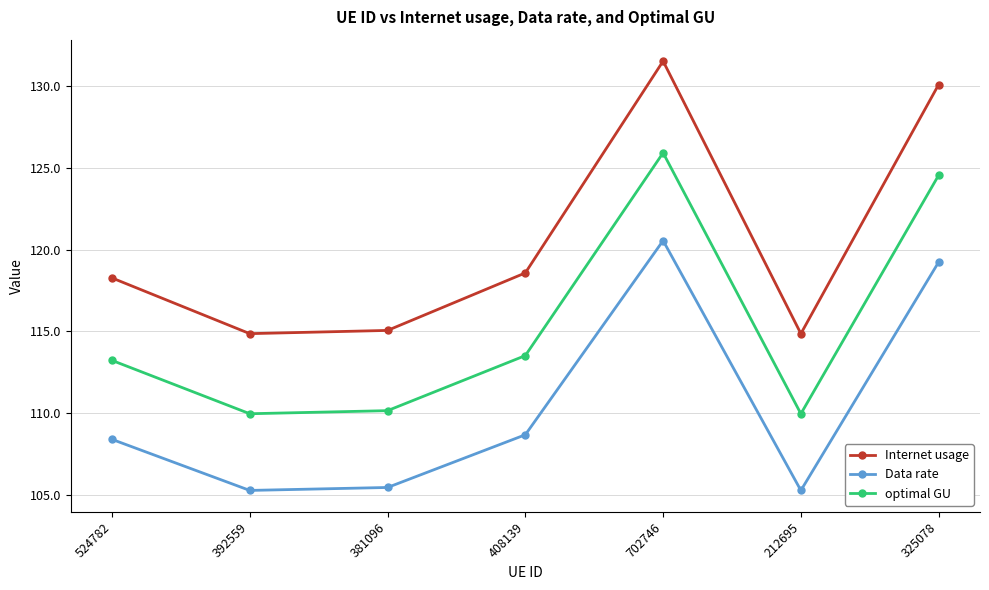

The optimal GU series shows 77.9 at 325078. True or false?

False